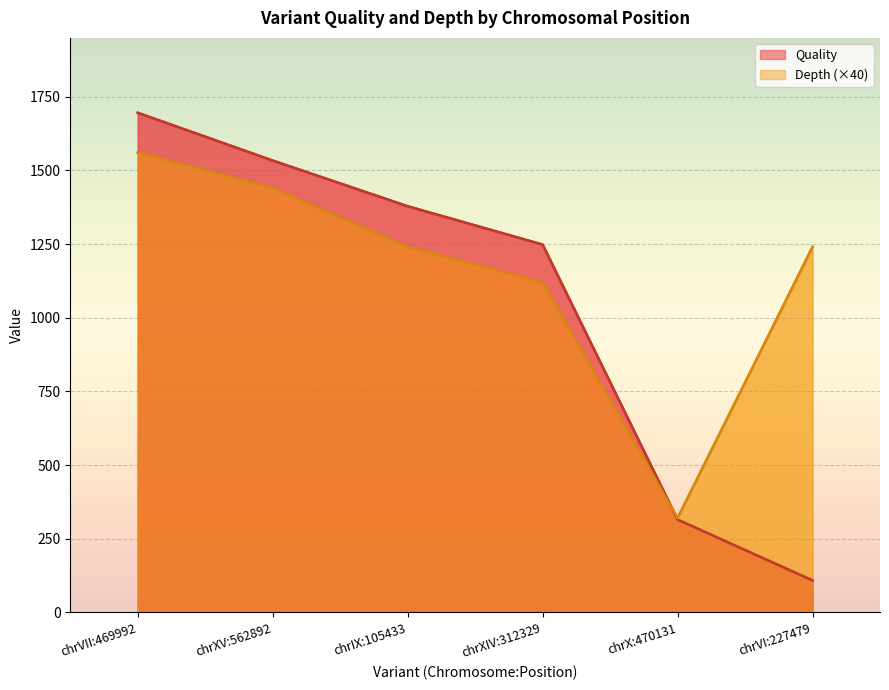

How many lines are shown in the chart?

2